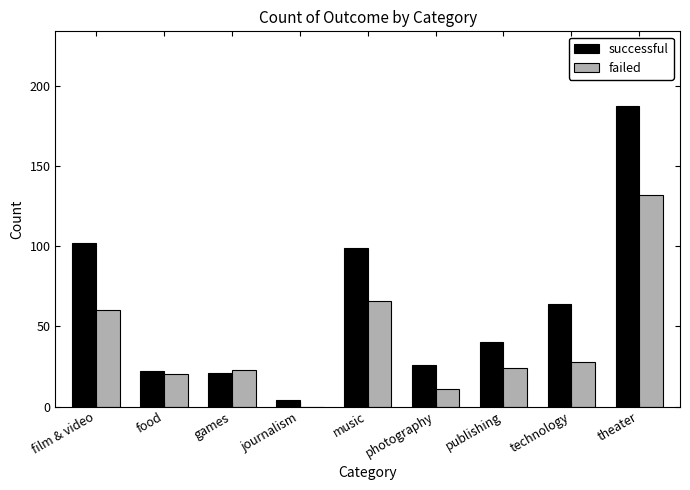

Which series changed the most between publishing and technology?

successful